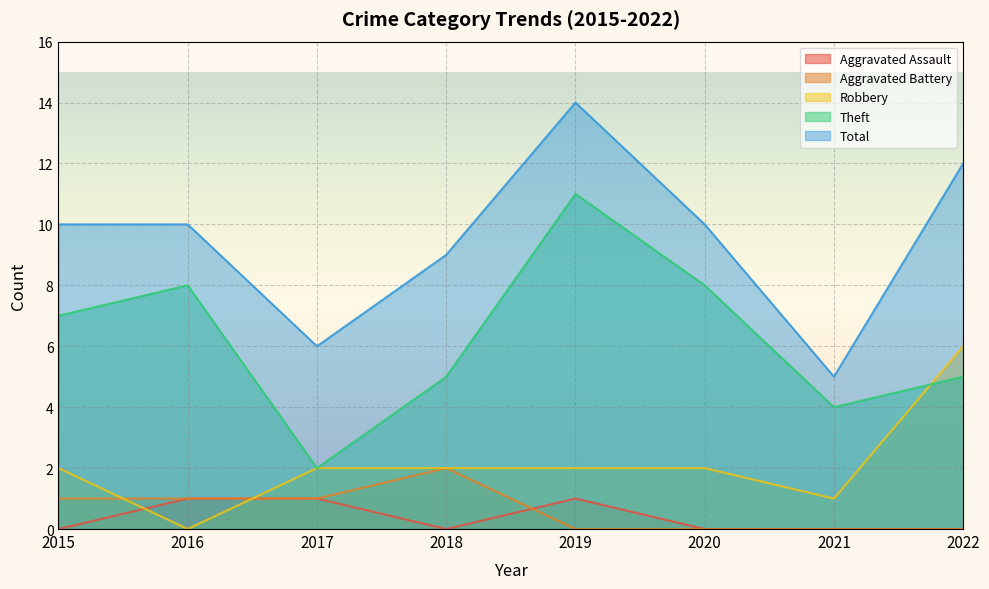

Is the value of Aggravated Assault at 2016 greater than the value of Robbery at 2020?

No